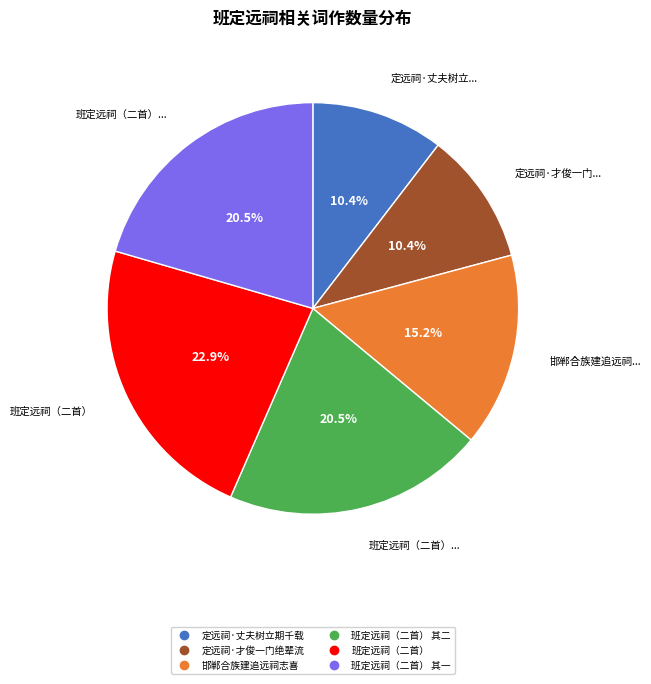

Is there a majority slice in this chart?

No